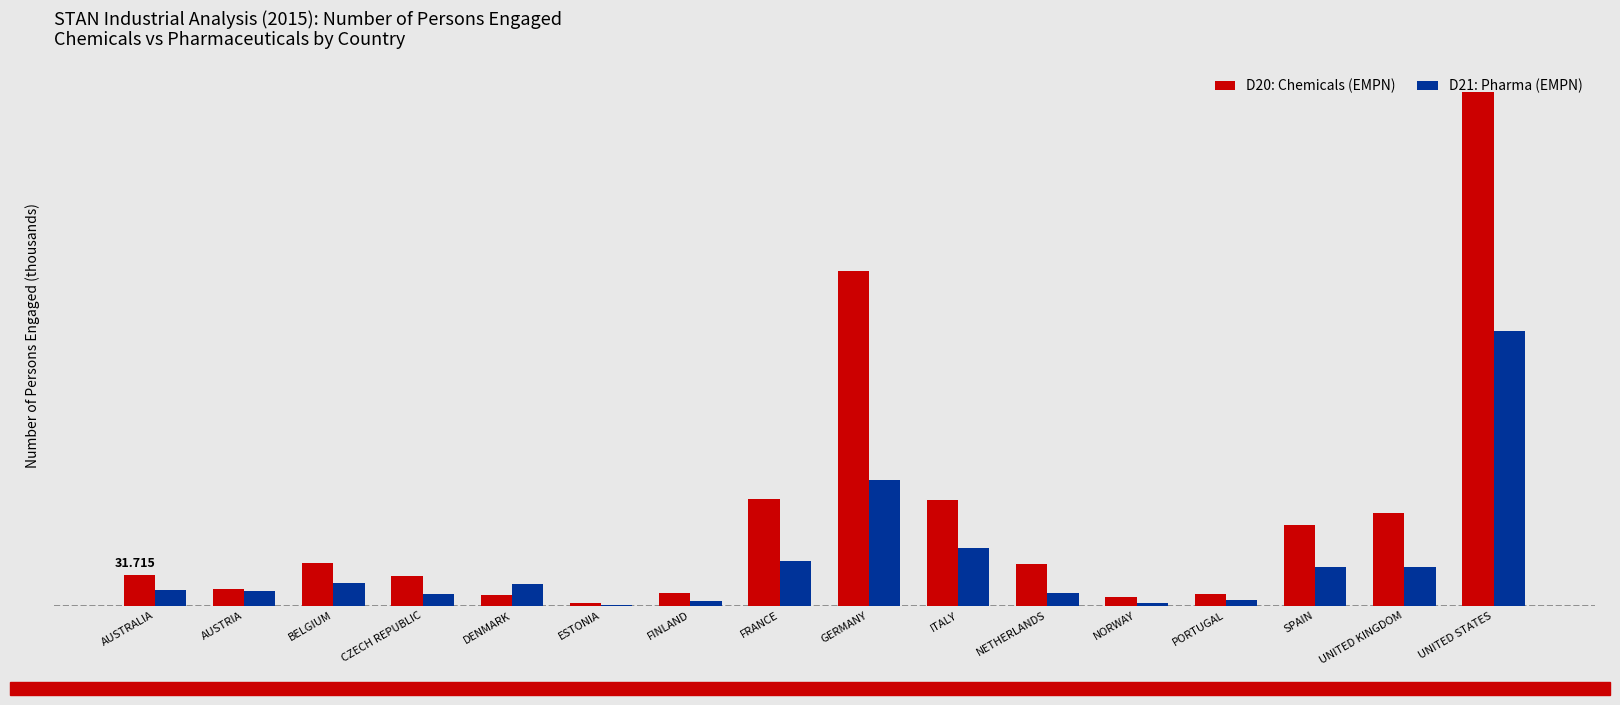

What is the label of the 12th bar from the right?

DENMARK